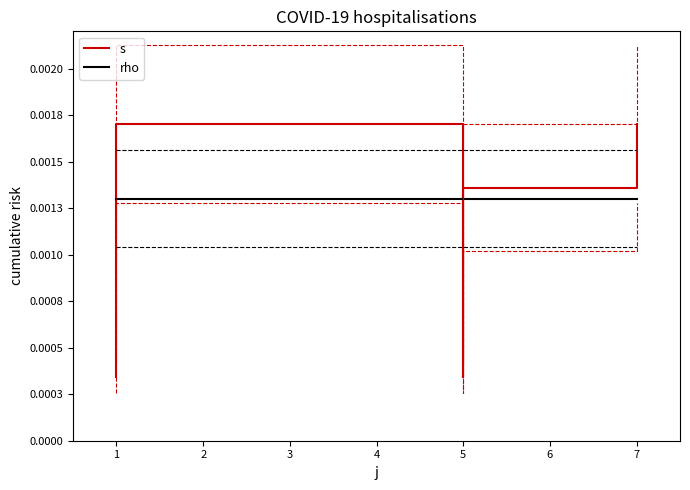

The value of rho at 3 is 0.0. True or false?

False